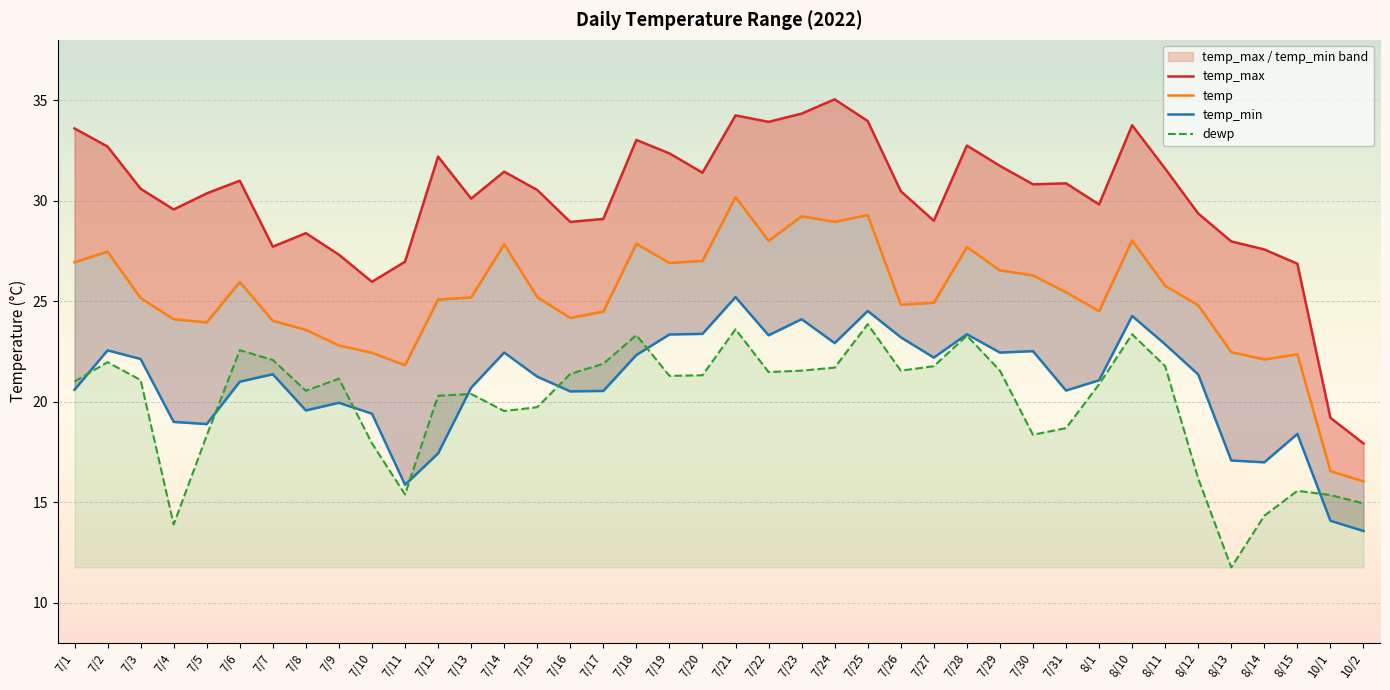

Which series has the largest total across all categories?

temp_max